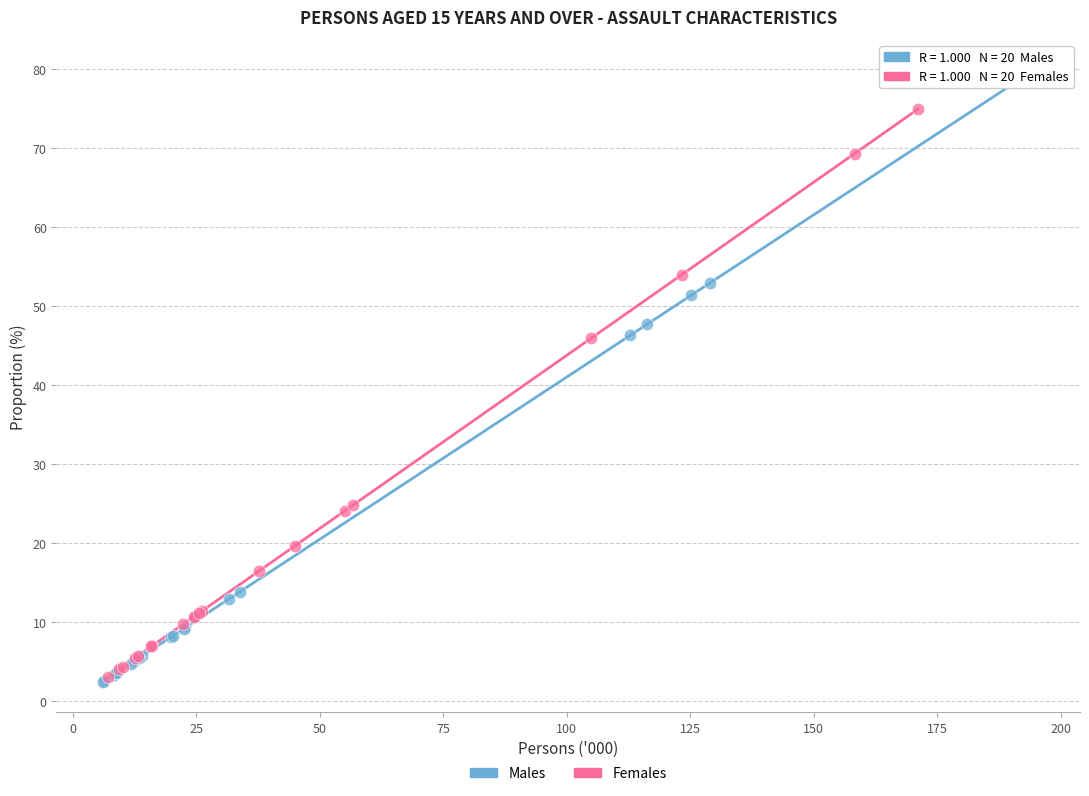

Which series has the largest Y range (max minus min)?

Males